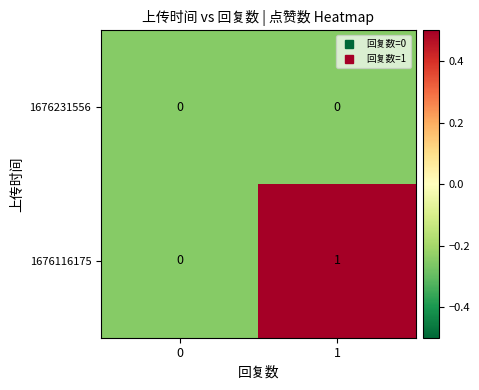

Which series has the widest spread of values?

1676116175